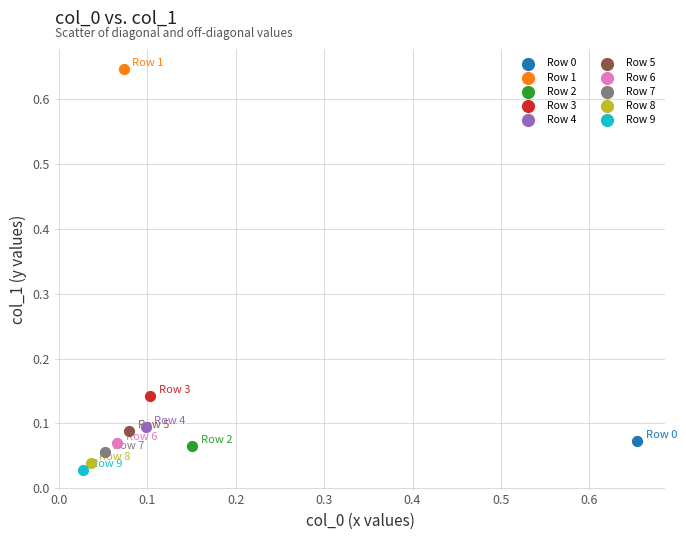

Which series reaches the minimum Y coordinate?

Row 9